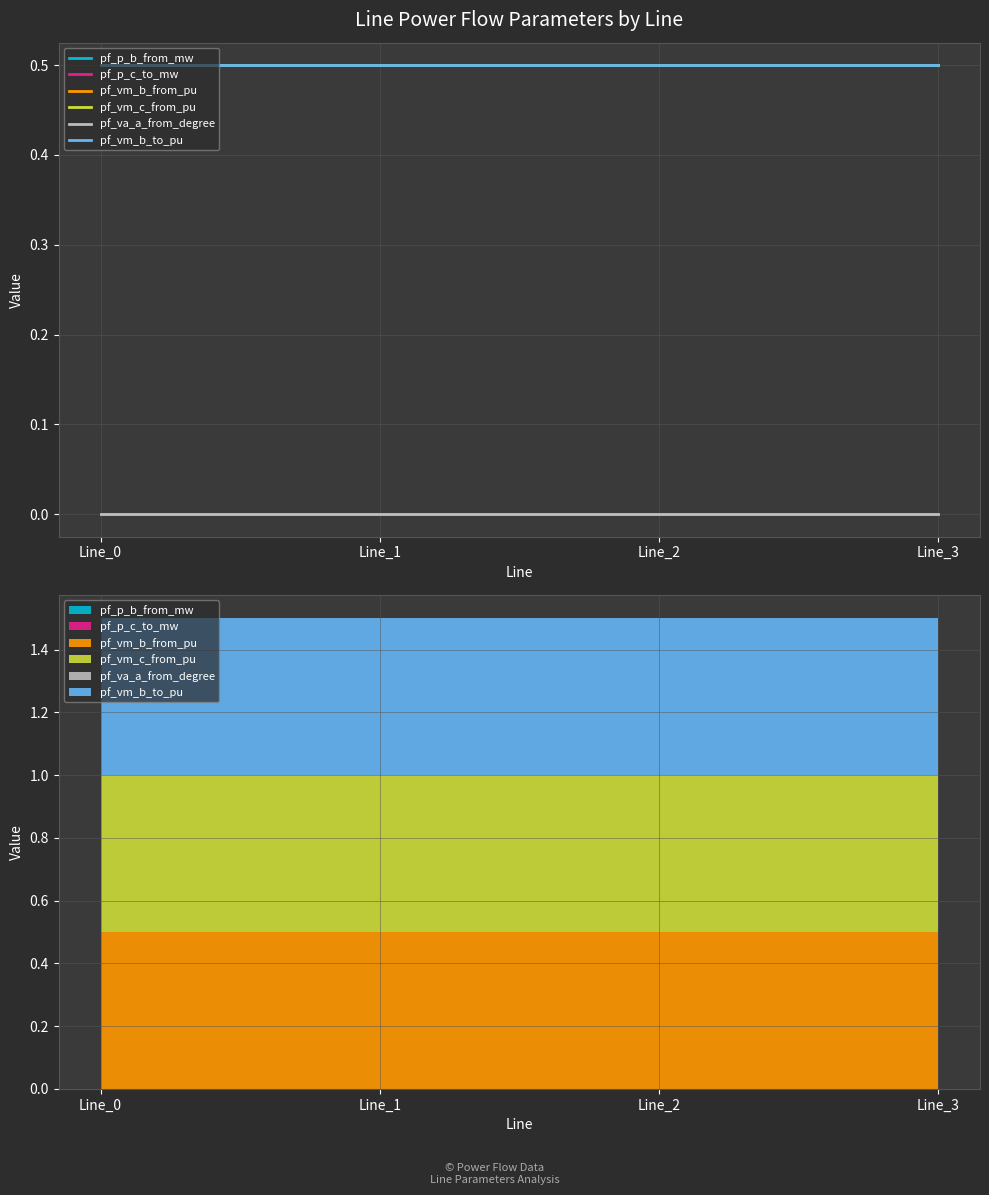

True or false: pf_vm_b_from_pu has a value of 0.5 at Line_1.

True